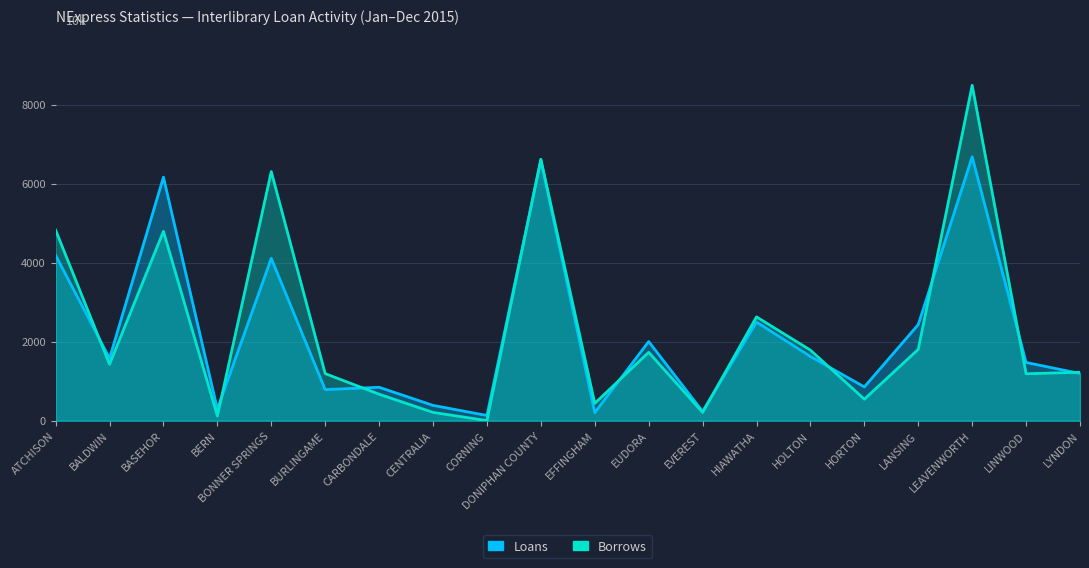

What is the average value of the Loans series?

2215